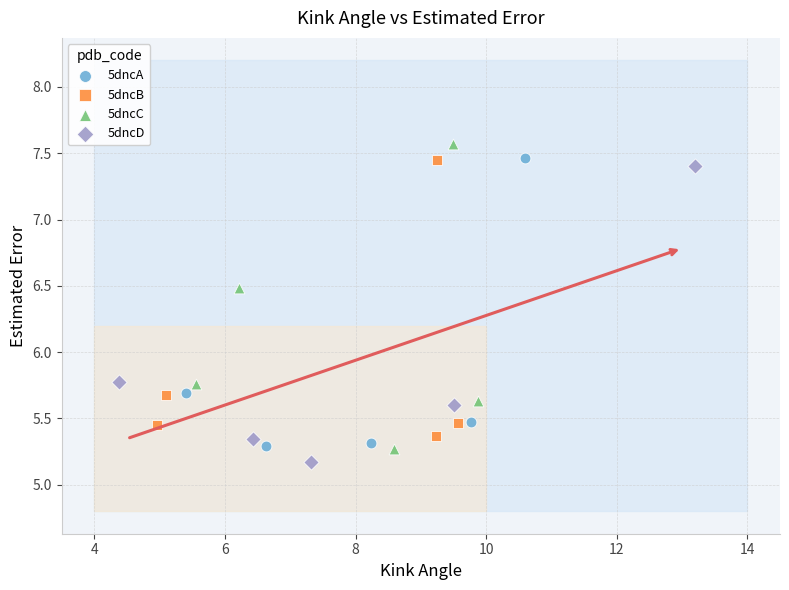

What are all the series names shown in the legend?

5dncA, 5dncB, 5dncC, 5dncD